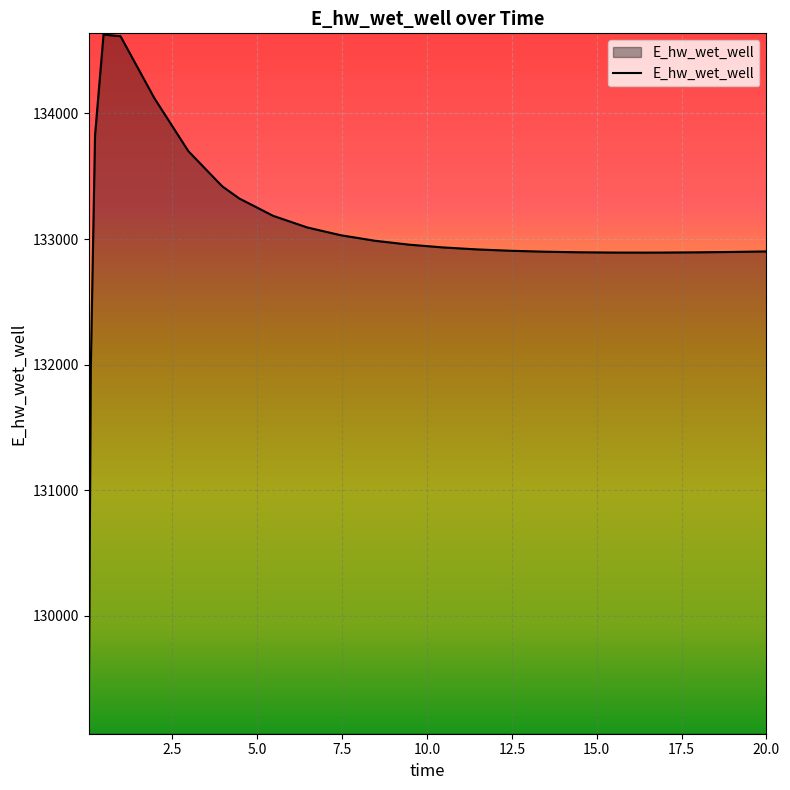

What is the difference between the maximum and minimum values?

5557.7